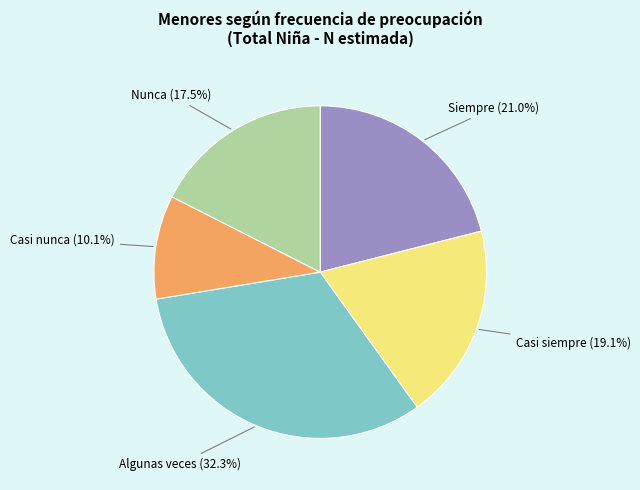

How much of the chart is everything except Siempre?

79.0%